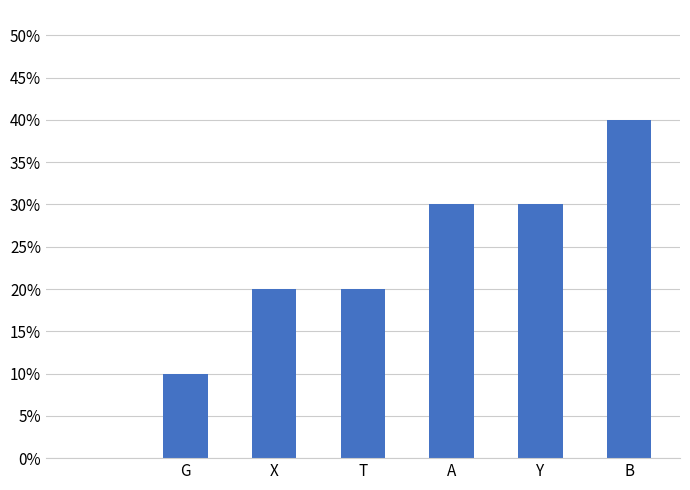

The value at Y is 2. True or false?

False